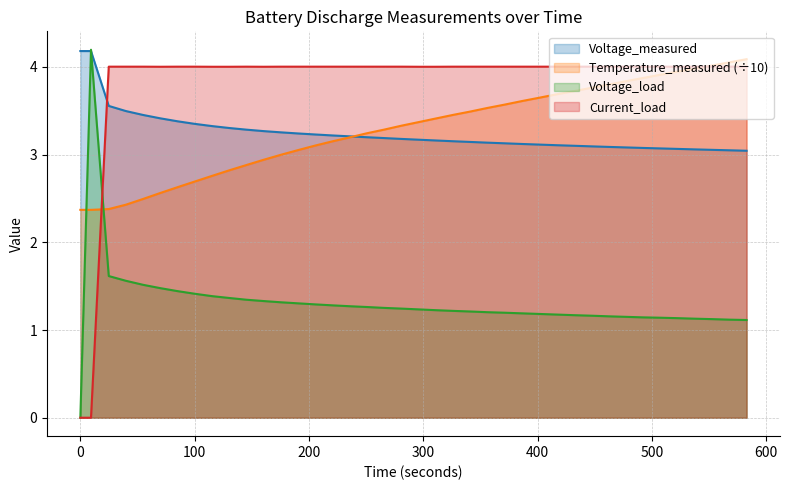

At how many categories does at least one series exceed 1?

40